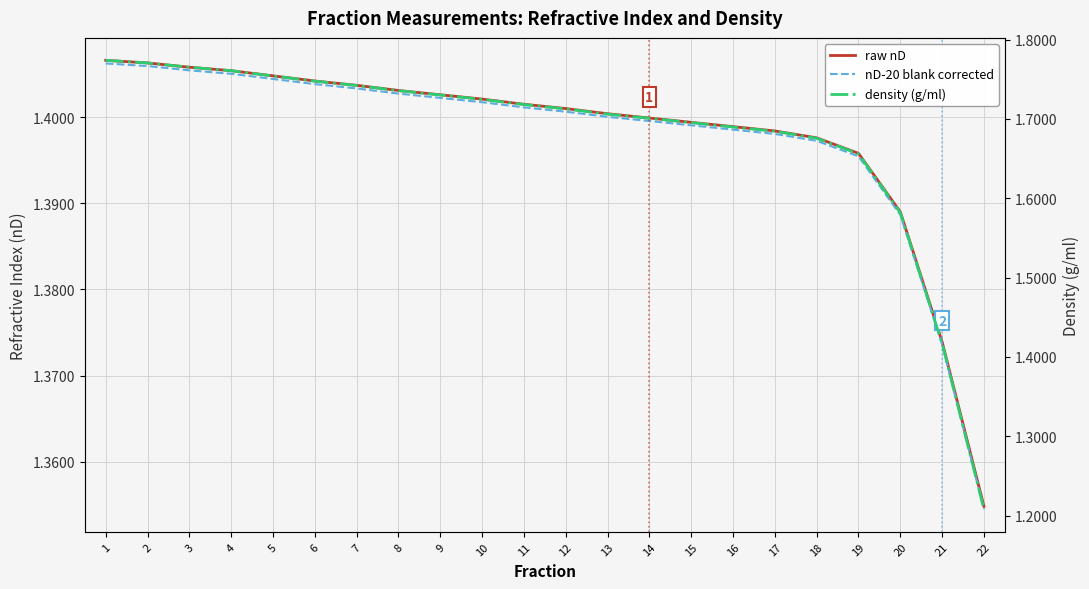

How many nD-20 blank corrected values are between 1 and 2?

22